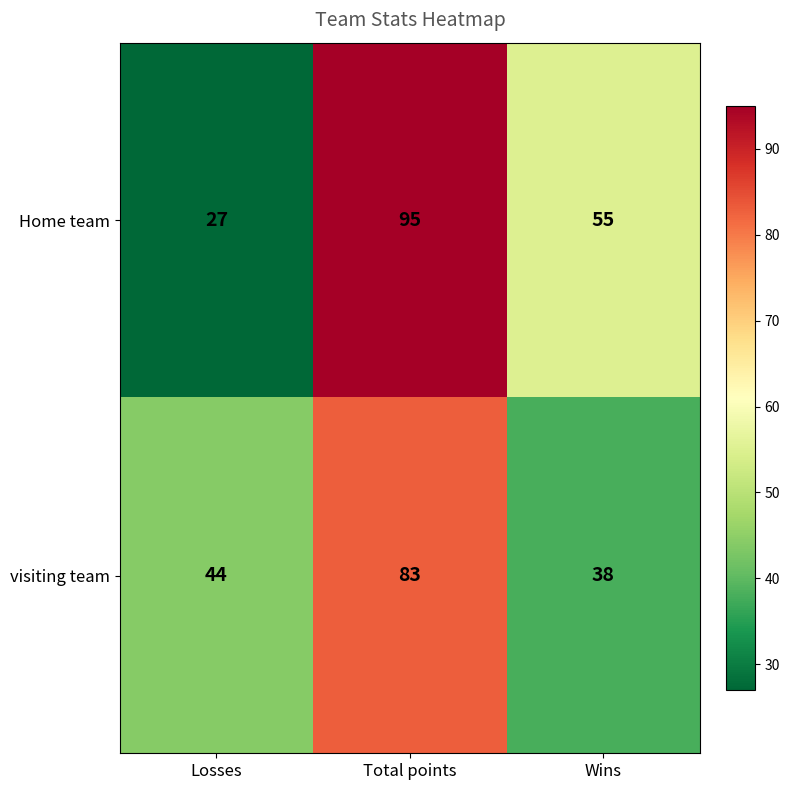

Reading right to left, extract all data points from this chart.

Home team: Wins=55	Total points=95	Losses=27
visiting team: Wins=38	Total points=83	Losses=44